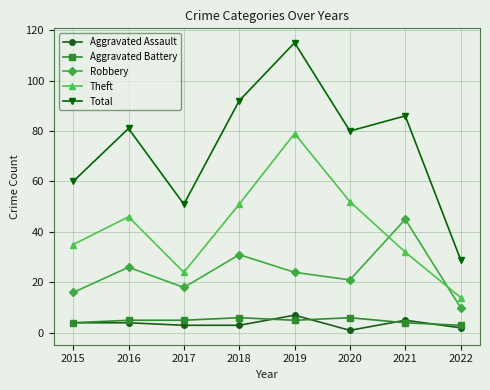

Reading right to left, extract all data points from this chart.

Aggravated Assault: 2022=2	2021=5	2020=1	2019=7	2018=3	2017=3	2016=4	2015=4
Aggravated Battery: 2022=3	2021=4	2020=6	2019=5	2018=6	2017=5	2016=5	2015=4
Robbery: 2022=10	2021=45	2020=21	2019=24	2018=31	2017=18	2016=26	2015=16
Theft: 2022=14	2021=32	2020=52	2019=79	2018=51	2017=24	2016=46	2015=35
Total: 2022=29	2021=86	2020=80	2019=115	2018=92	2017=51	2016=81	2015=60